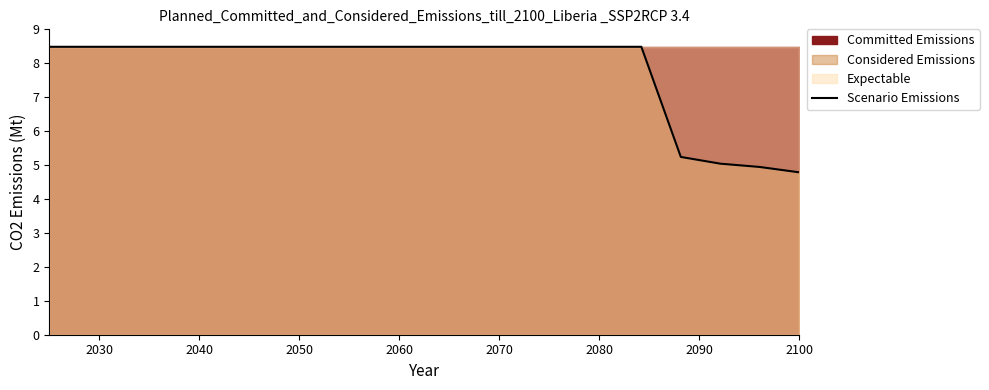

Is it true that the value at 2020 is 3.8?

False